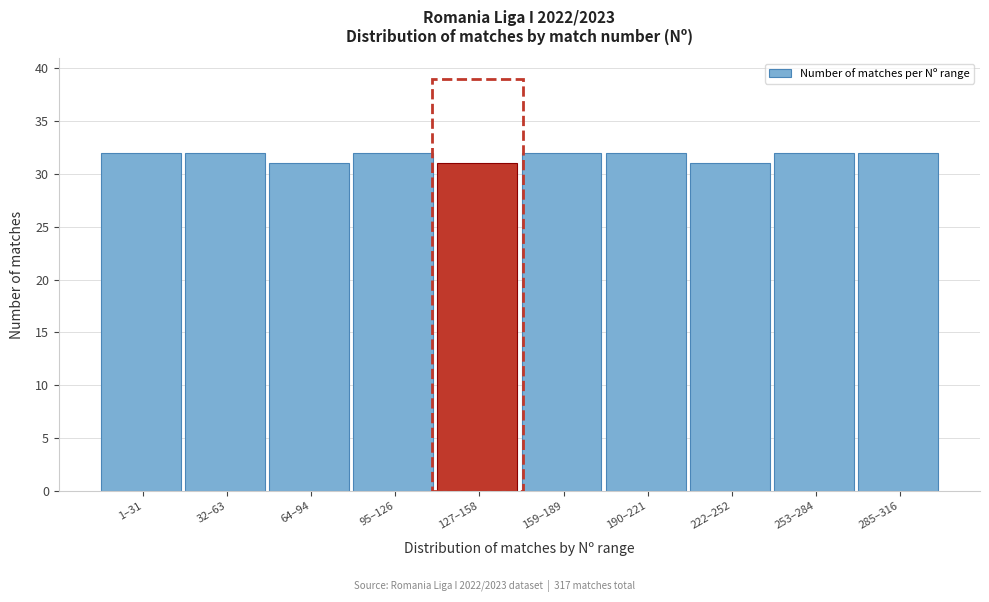

Reading right to left, what are all the values shown in this chart?

32	32	31	32	32	31	32	31	32	32